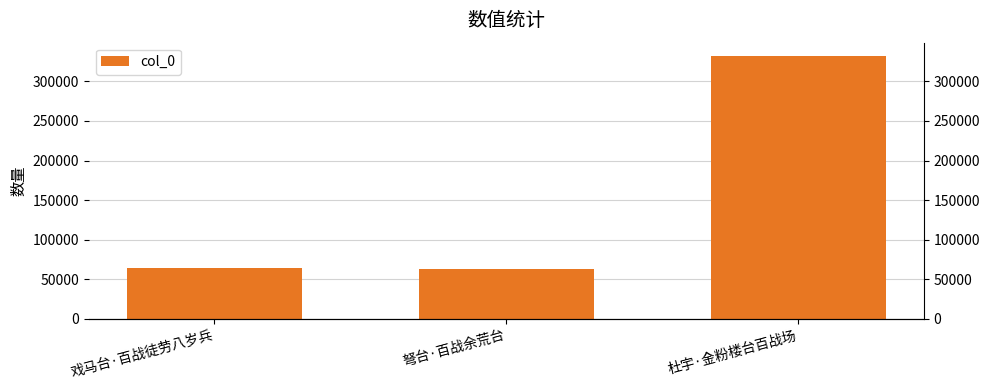

What is the difference between the values at 弩台·百战余荒台 and 戏马台·百战徒劳八岁兵?

2072